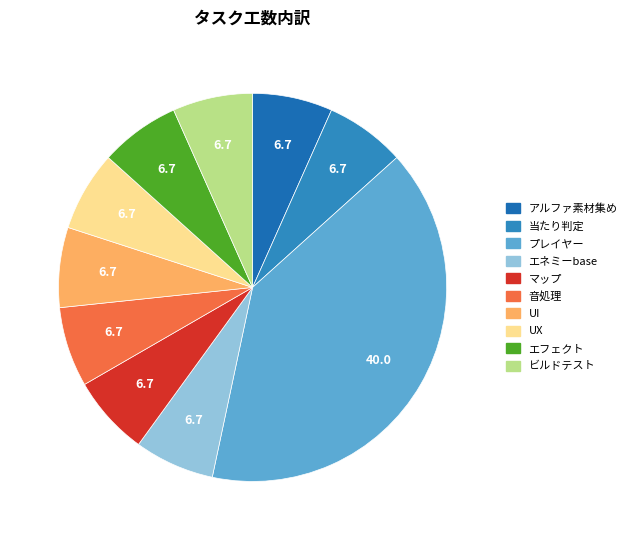

To the nearest percent, what is the difference between the largest and smallest slice percentages?

33%